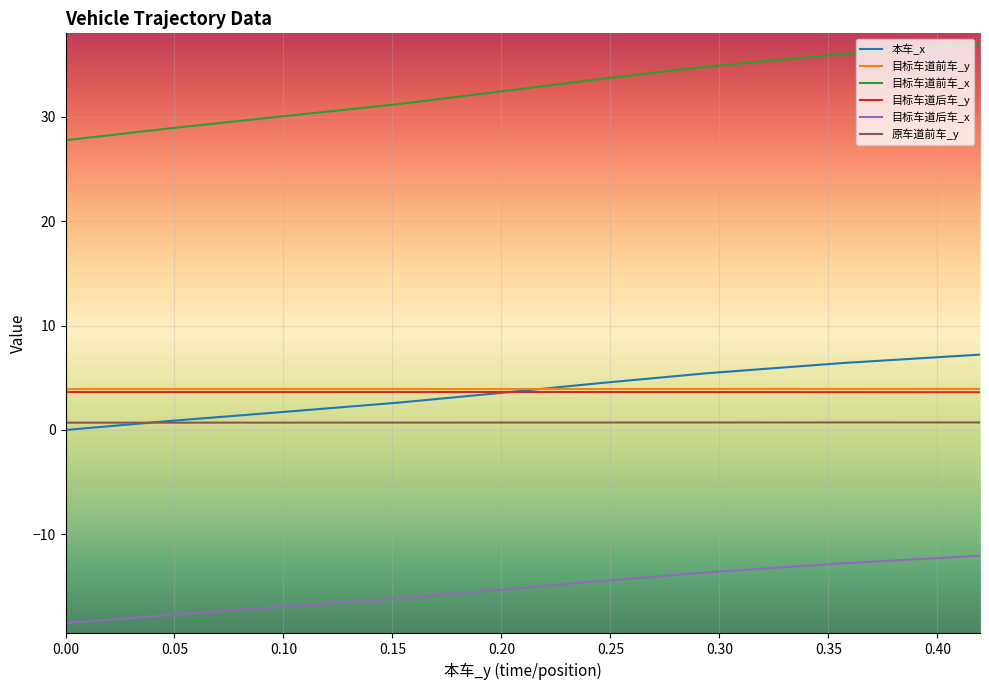

Which series has the largest total across all categories?

目标车道前车_x